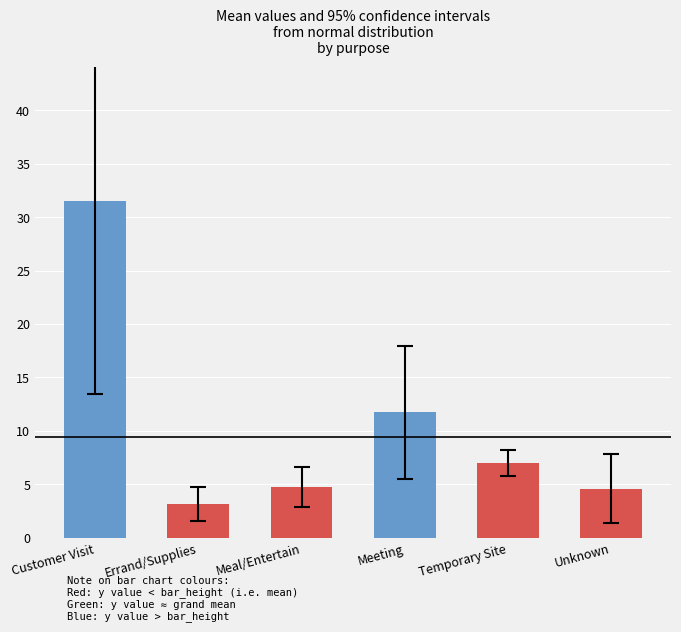

Is it true that the value at Customer Visit is 31.5?

True